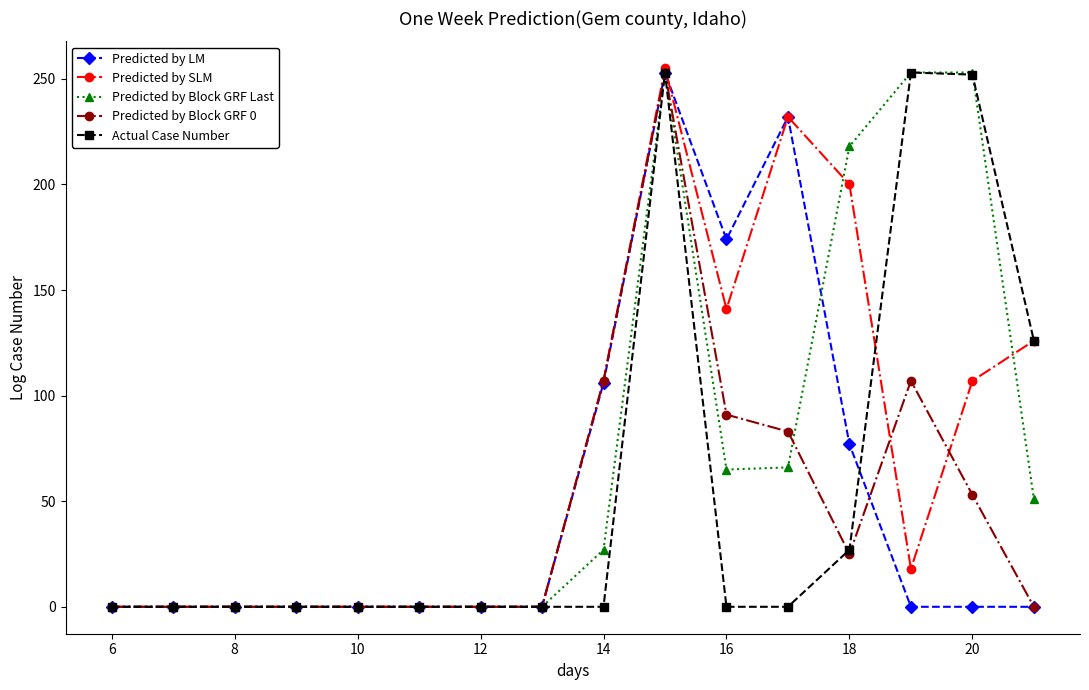

True or false: Predicted by SLM has more than 0 points higher than both neighbors.

True